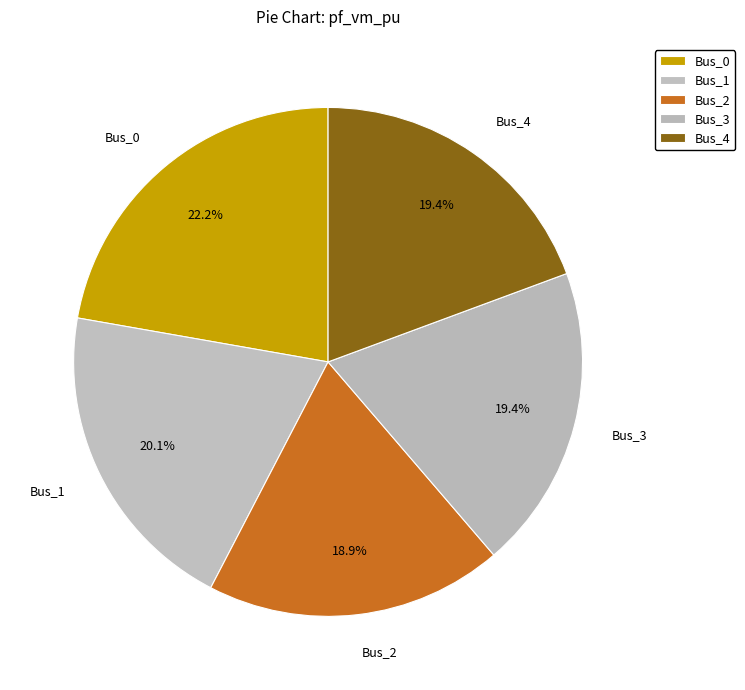

To the nearest percent, what is the combined percentage of Bus_3 and Bus_2?

38%